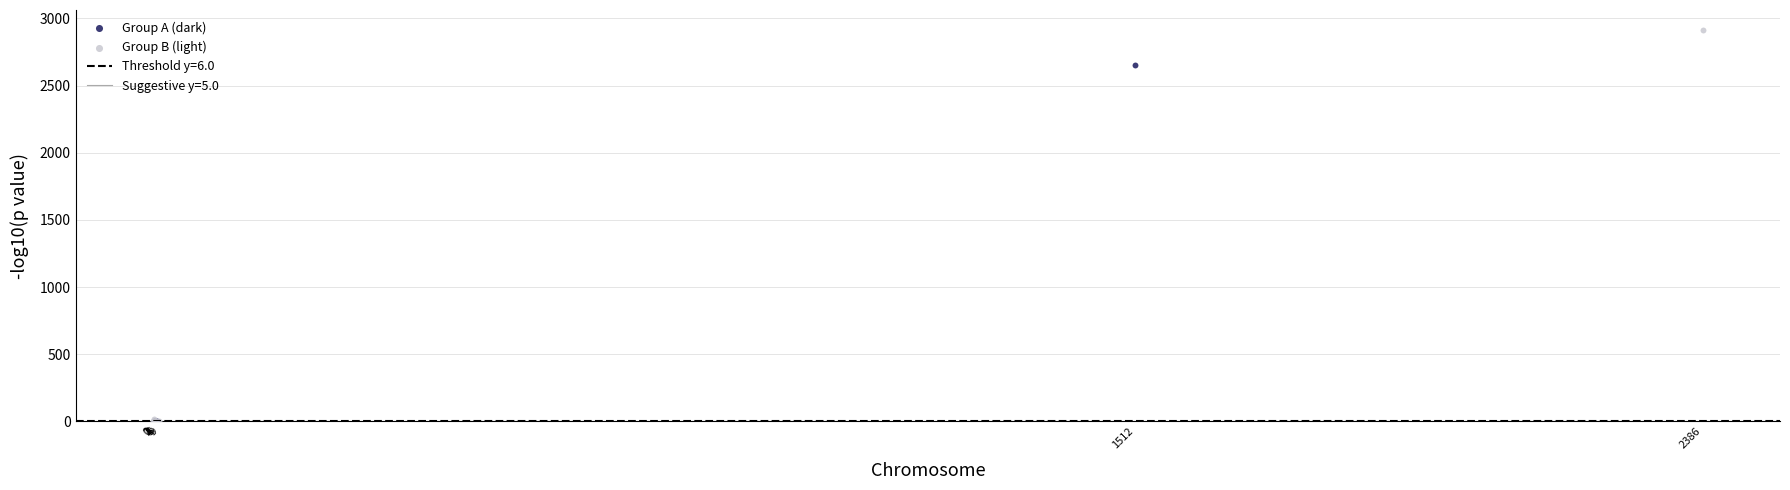

Which series has the widest spread of Y values?

Group B (light)